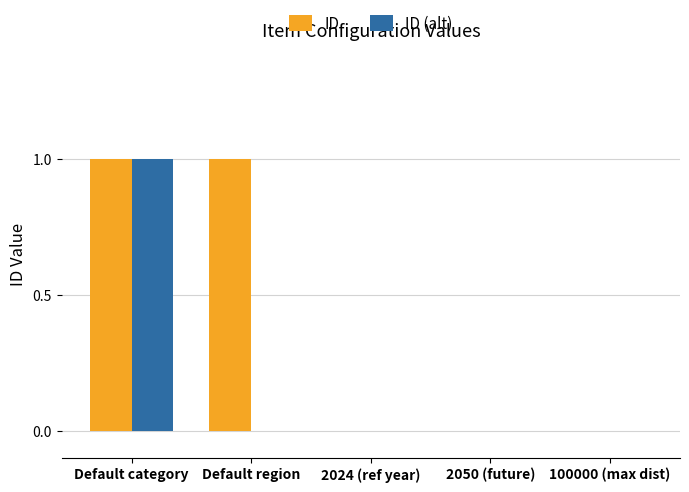

Which series has the largest total across all categories?

ID